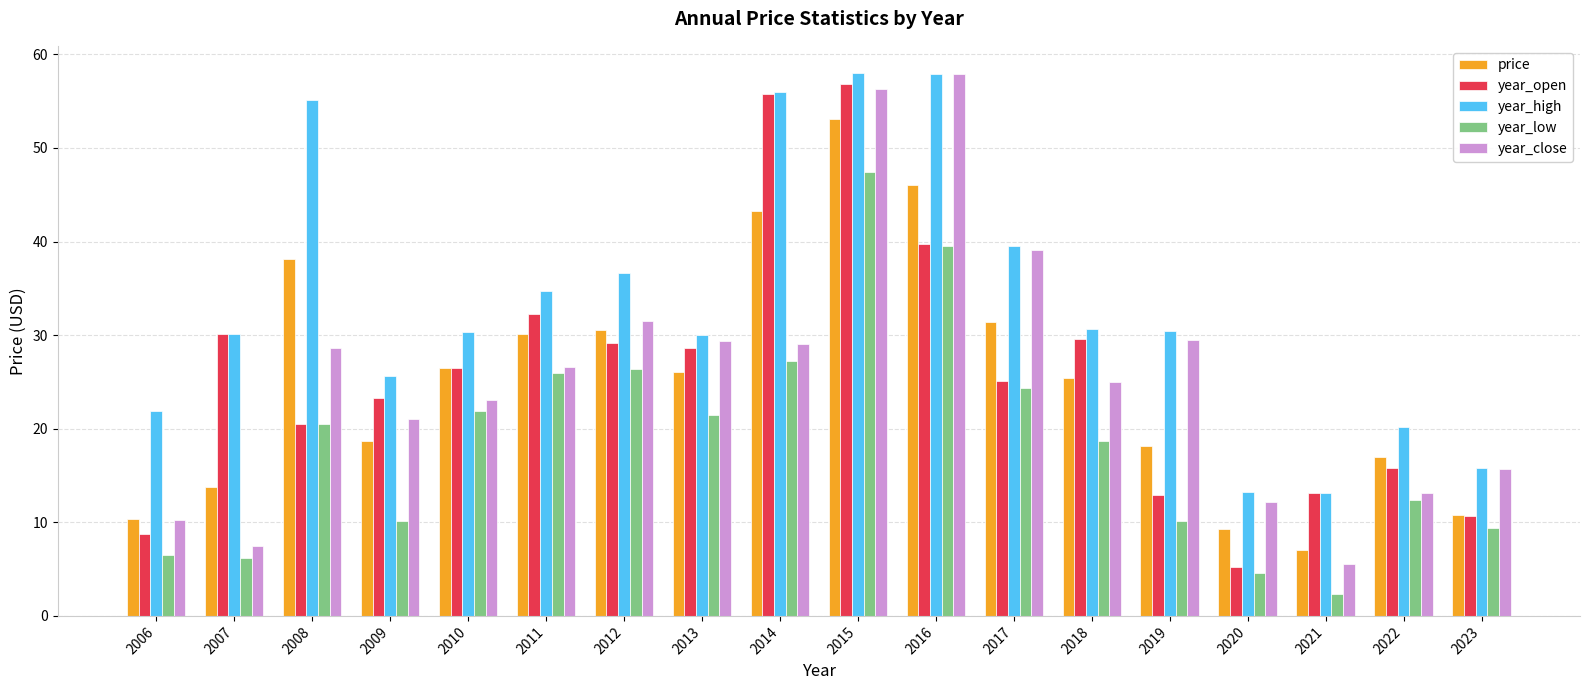

What is the spread (max minus min) of values at 2022?

7.8